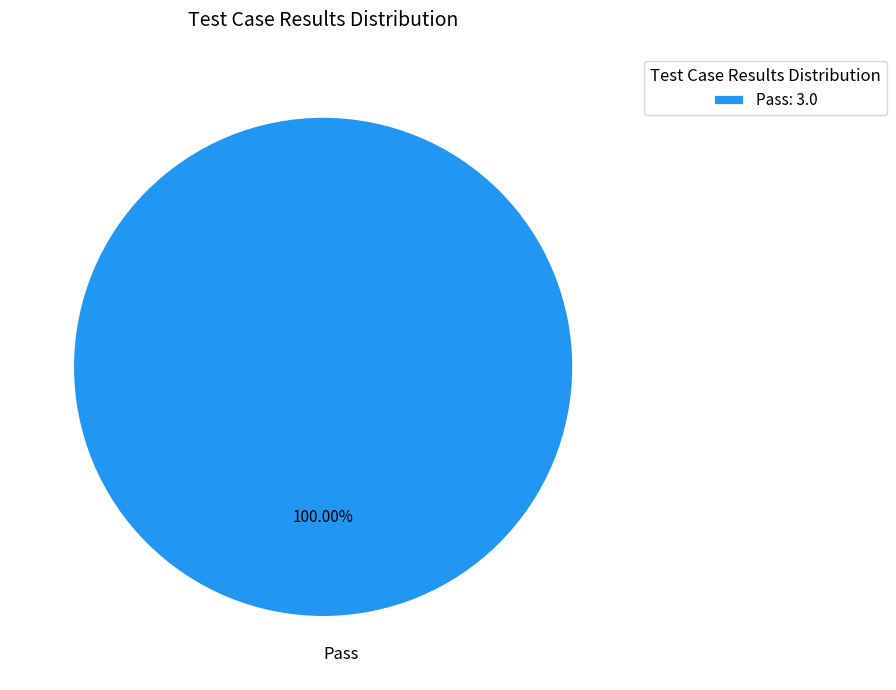

Is there a majority slice in this chart?

Yes